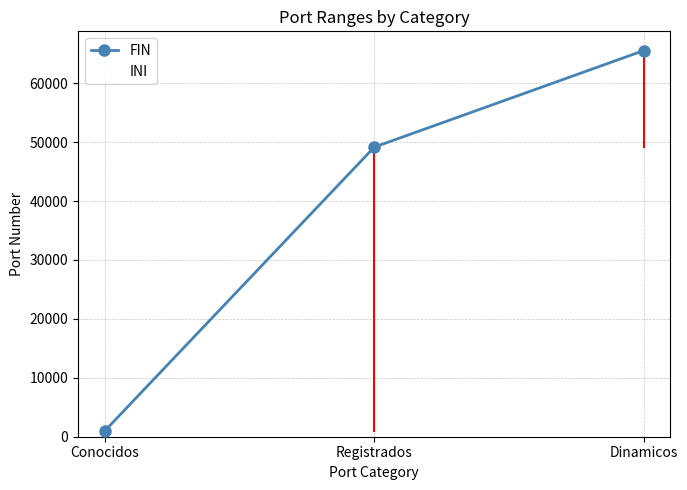

Rank the series by their average value, from highest to lowest.

FIN, INI